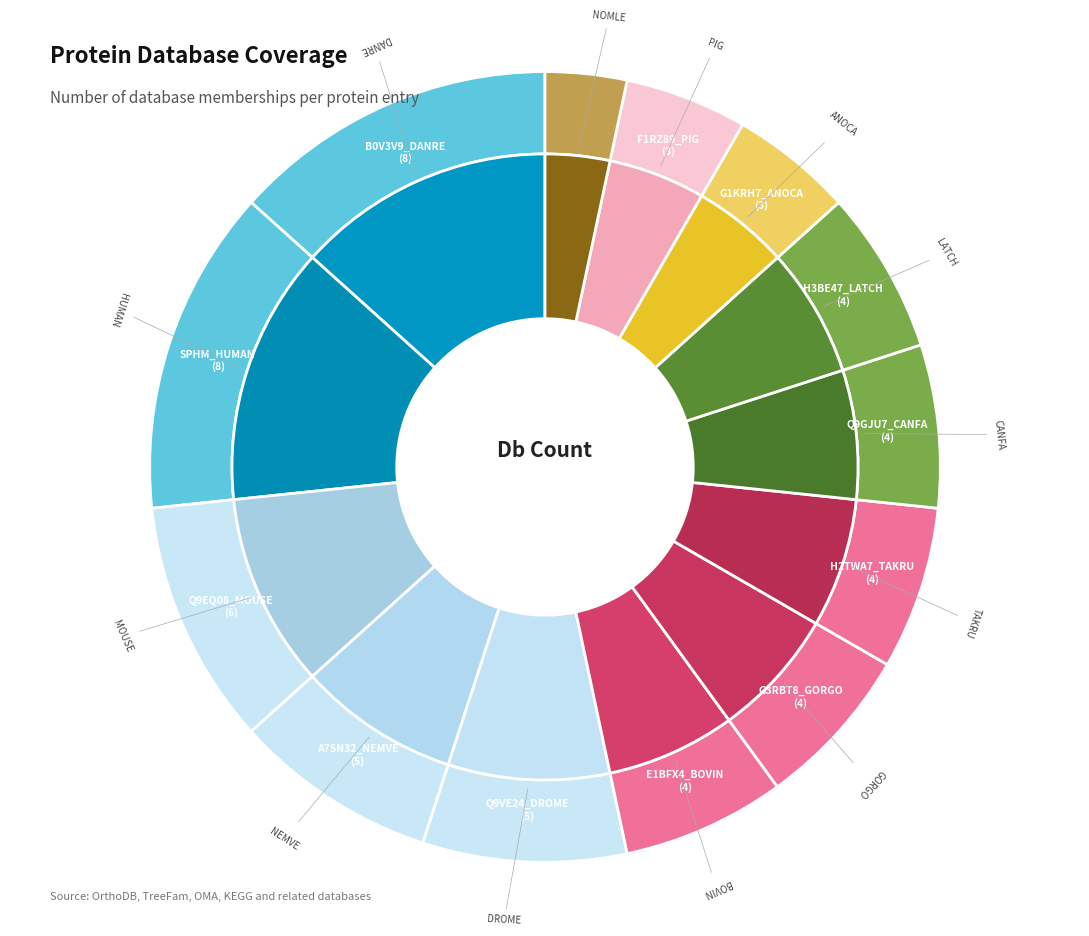

Does Q9VE24_DROME account for over 50% of the chart?

No